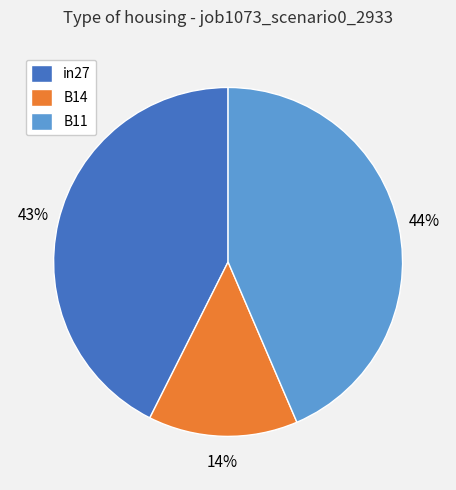

How many segments does this pie chart have?

3